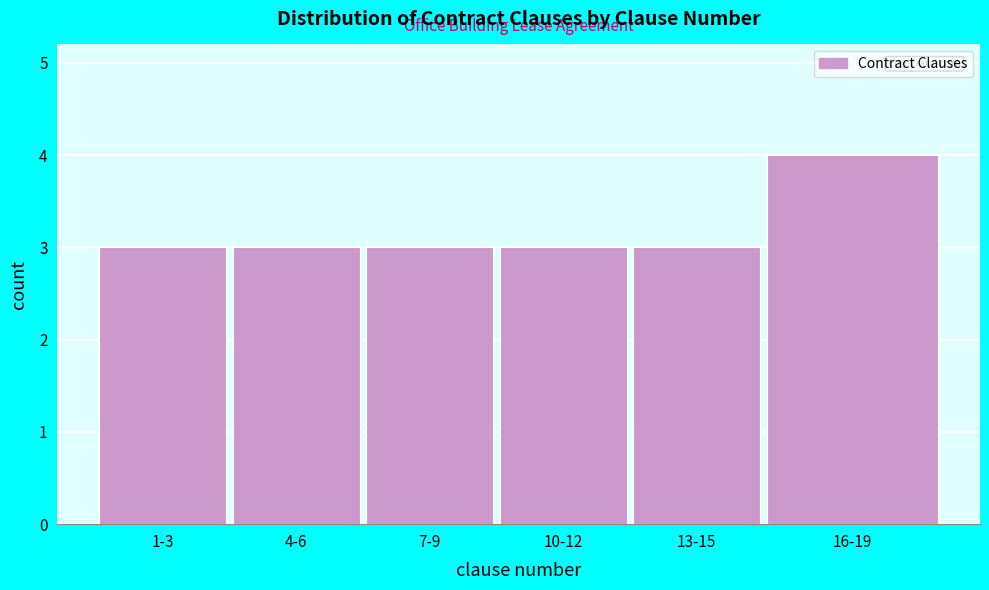

Reading left to right, transcribe all the data shown in this chart.

3	3	3	3	3	4